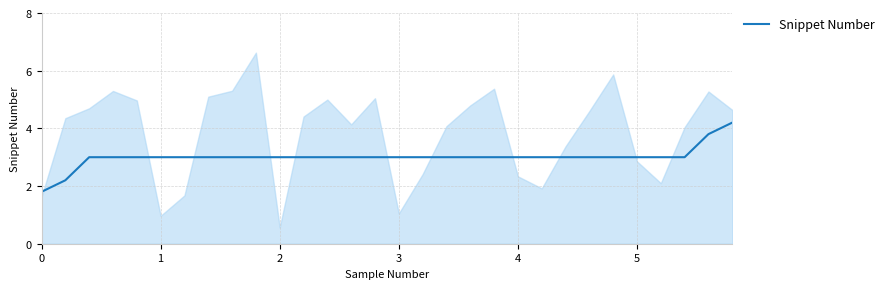

The chart shows a value of 1.5 at 26. True or false?

False